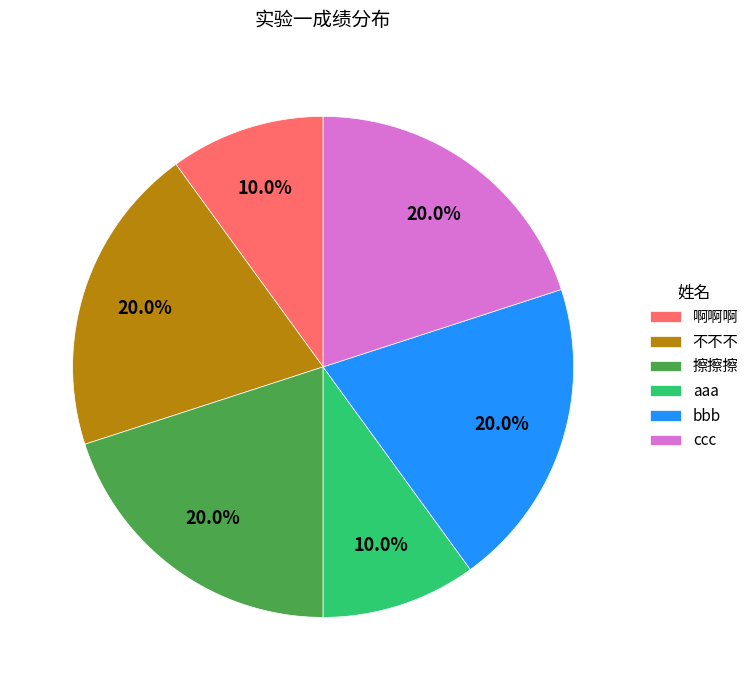

Which has a higher value, 啊啊啊 or 擦擦擦?

擦擦擦